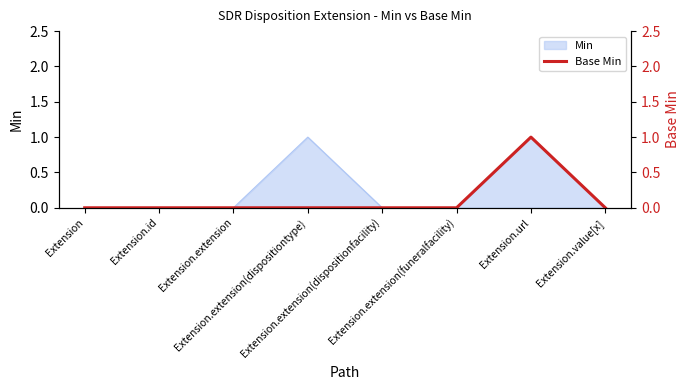

The chart shows a value of 0 at Extension.url. True or false?

False